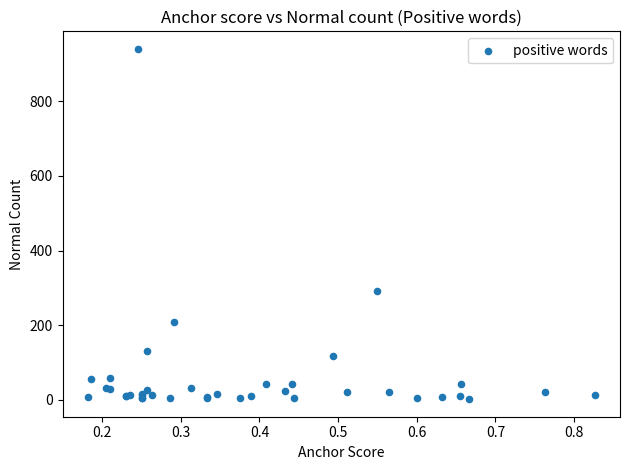

What Y value in the scatter plot is closest to 471?

291